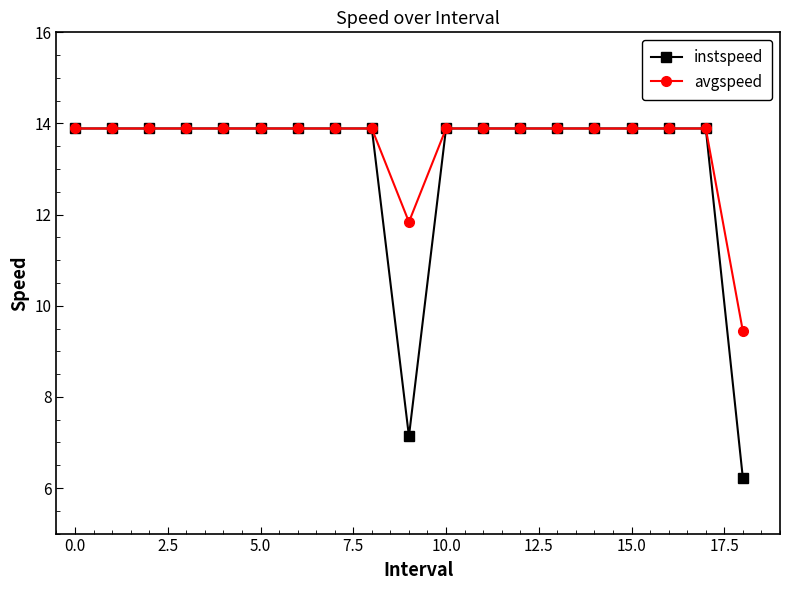

What is the maximum value shown in the chart?

13.9